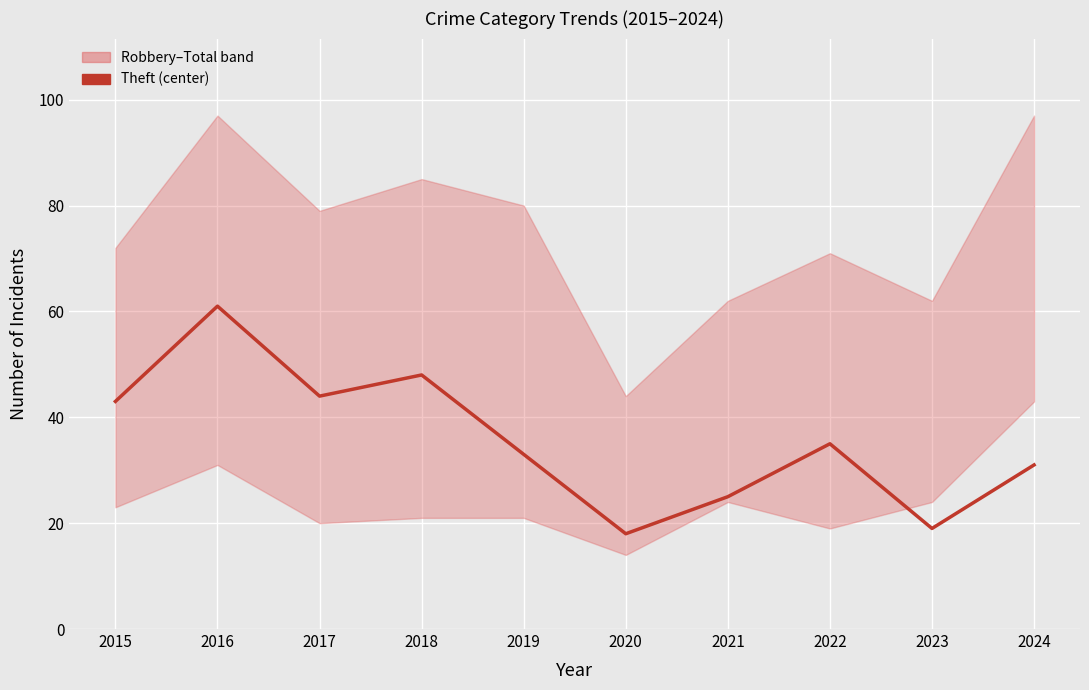

What is the minimum value shown in the chart?

18